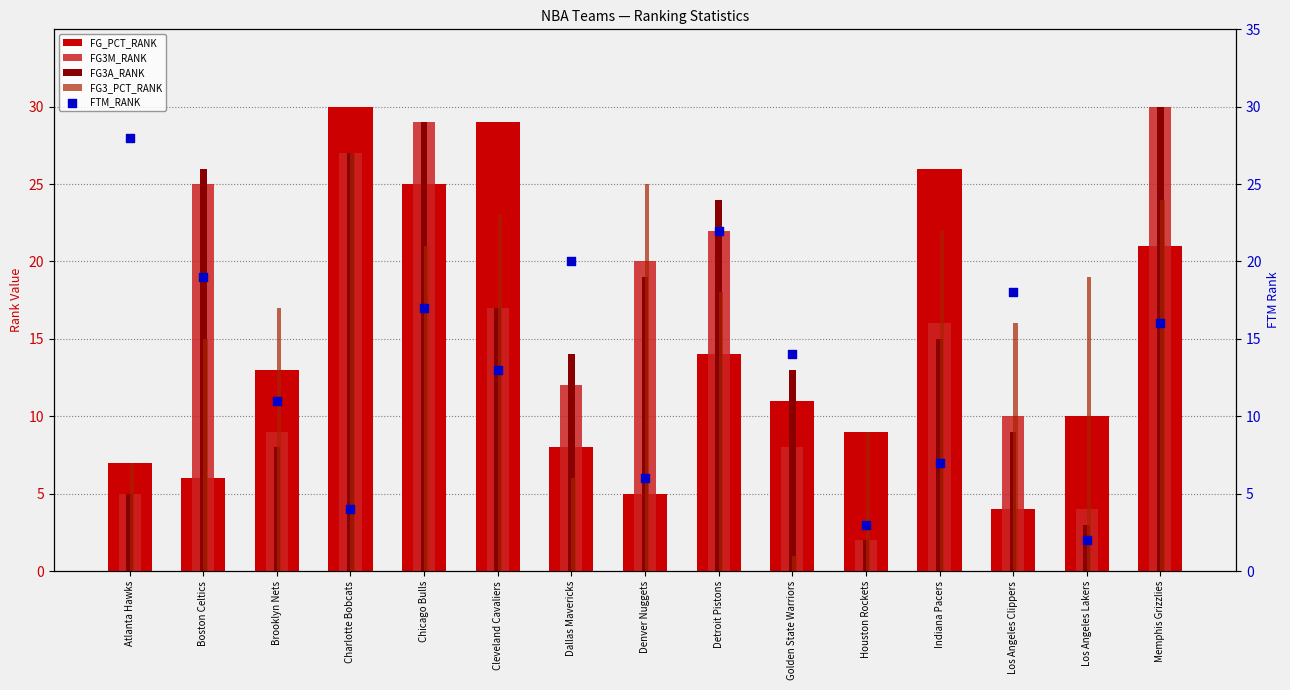

Which series has the largest Y range (max minus min)?

FG3M_RANK